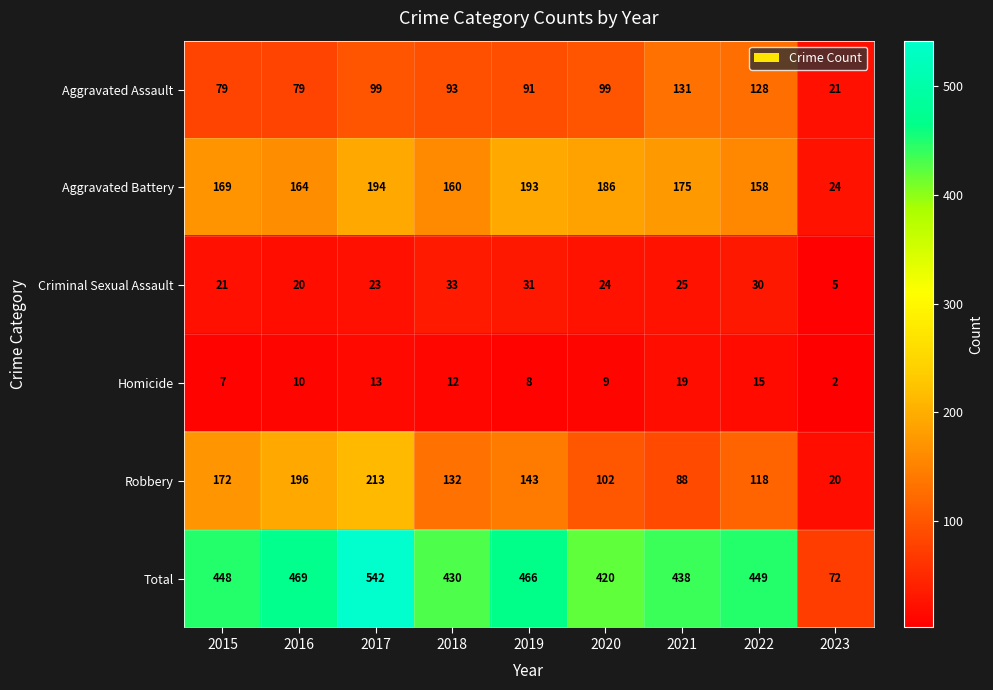

List the series in order of their peak value, highest first.

Total, Robbery, Aggravated Battery, Aggravated Assault, Criminal Sexual Assault, Homicide